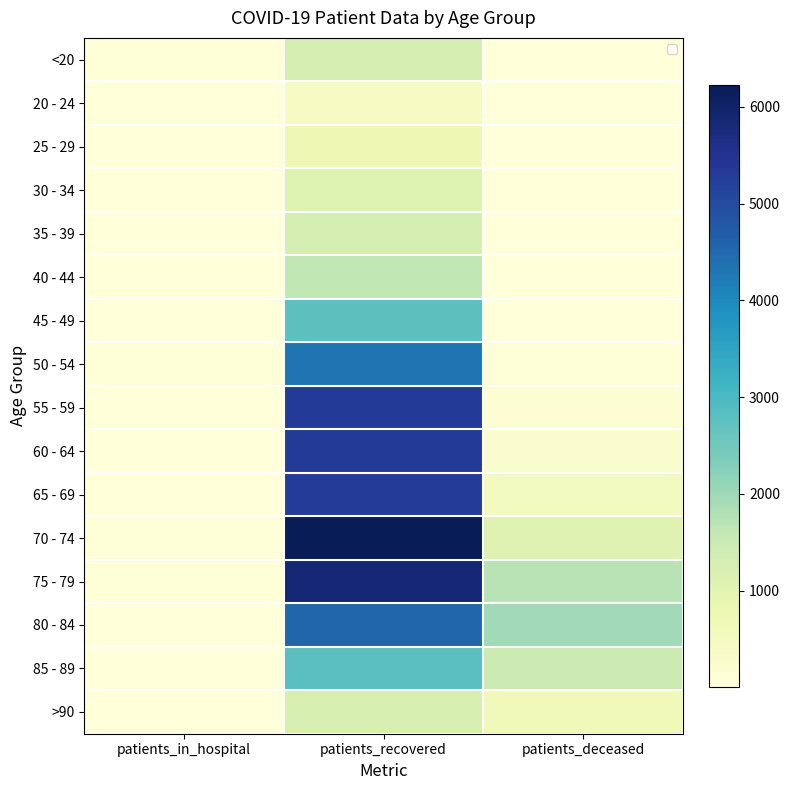

What is the sum of all >90 values?

1827